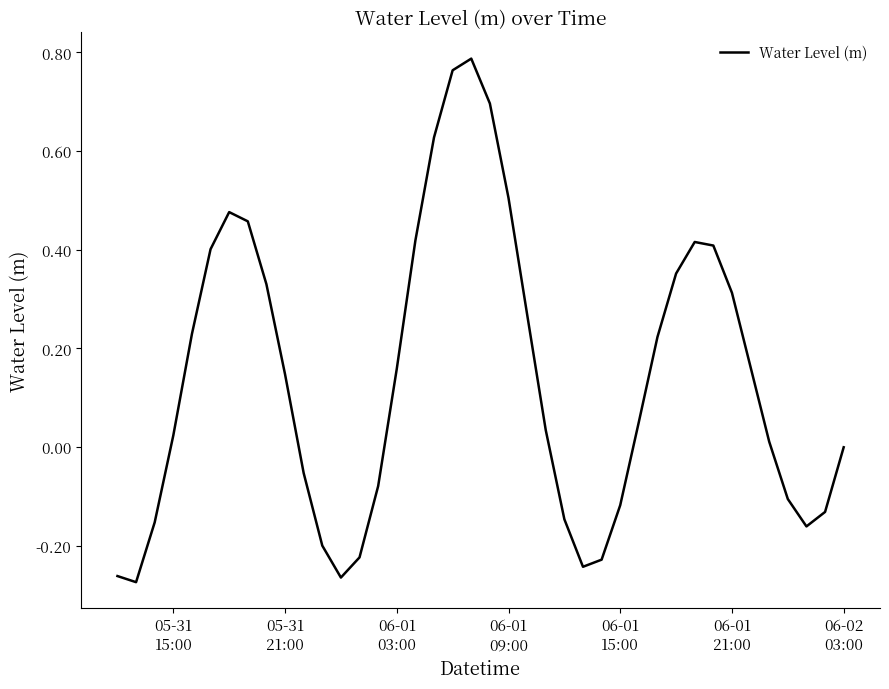

What is the difference between the maximum and second lowest values?

1.1